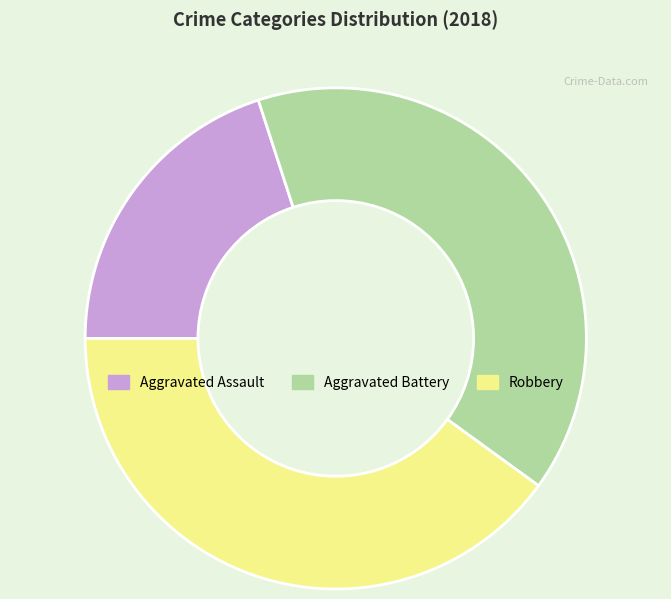

Is Aggravated Assault the majority of the pie?

No